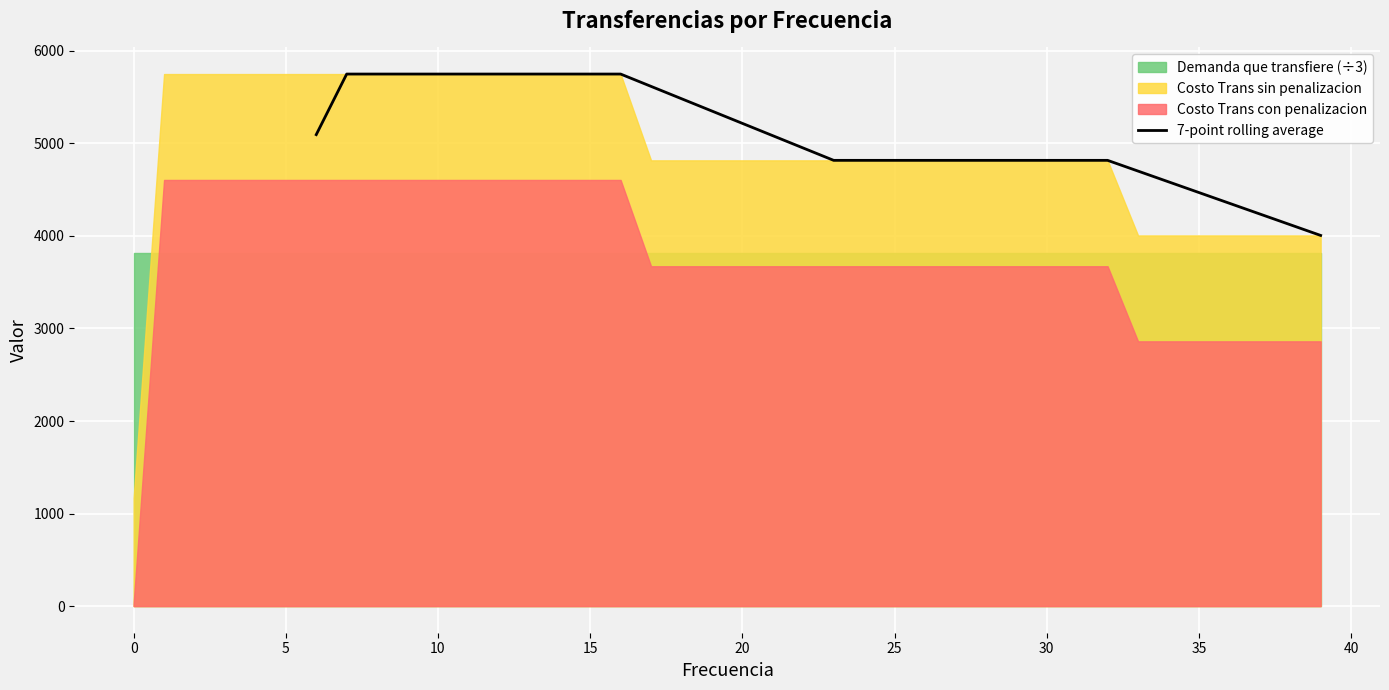

What is the maximum value for 7-point rolling average?

5748.9